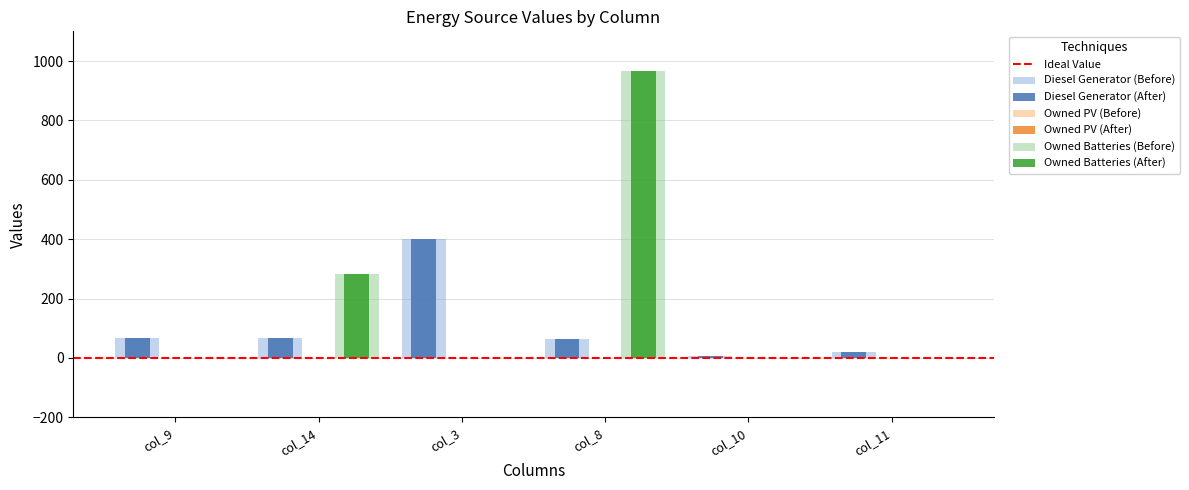

Where is Owned Batteries (Before) nearest to the value 483?

col_14